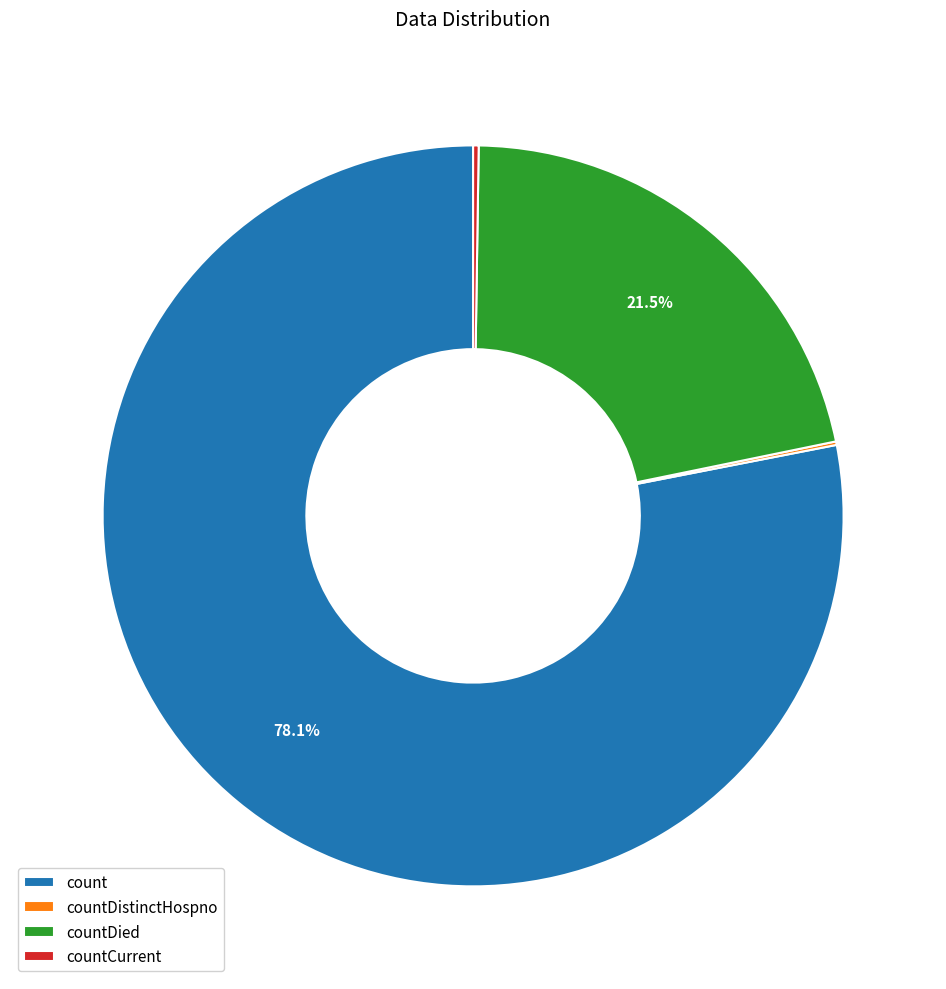

What portion of the pie excludes count?

21.9%